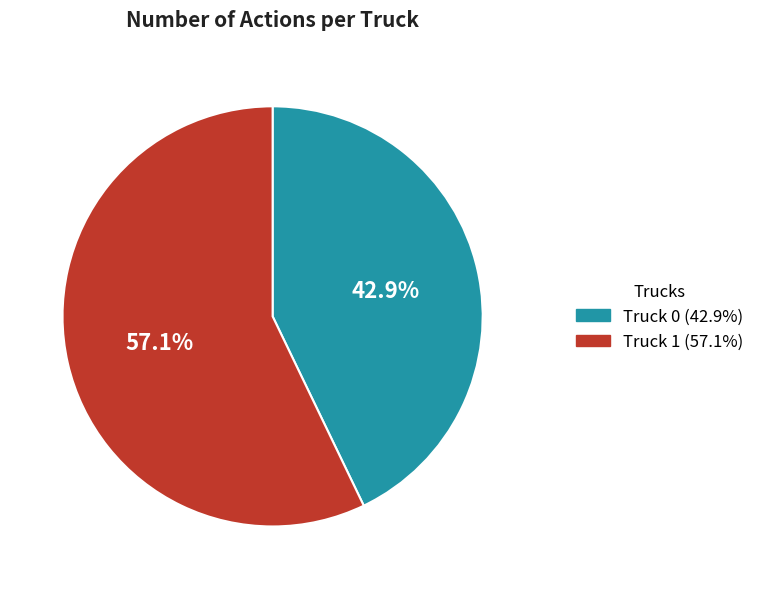

Is it true that Truck 0 is 43% of the pie?

True